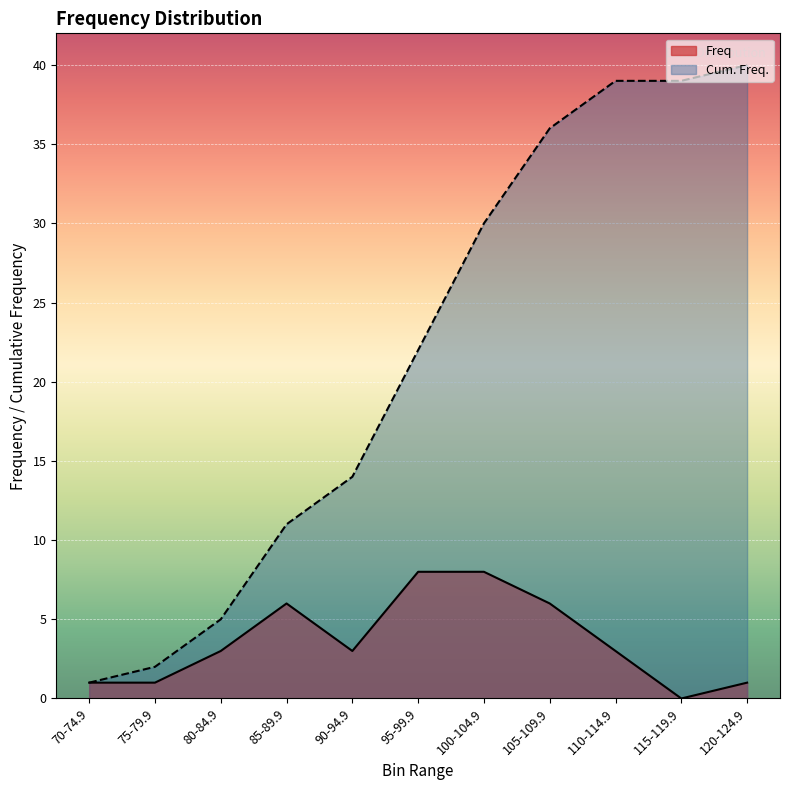

What is the highest value of the Cum. Freq. series?

40